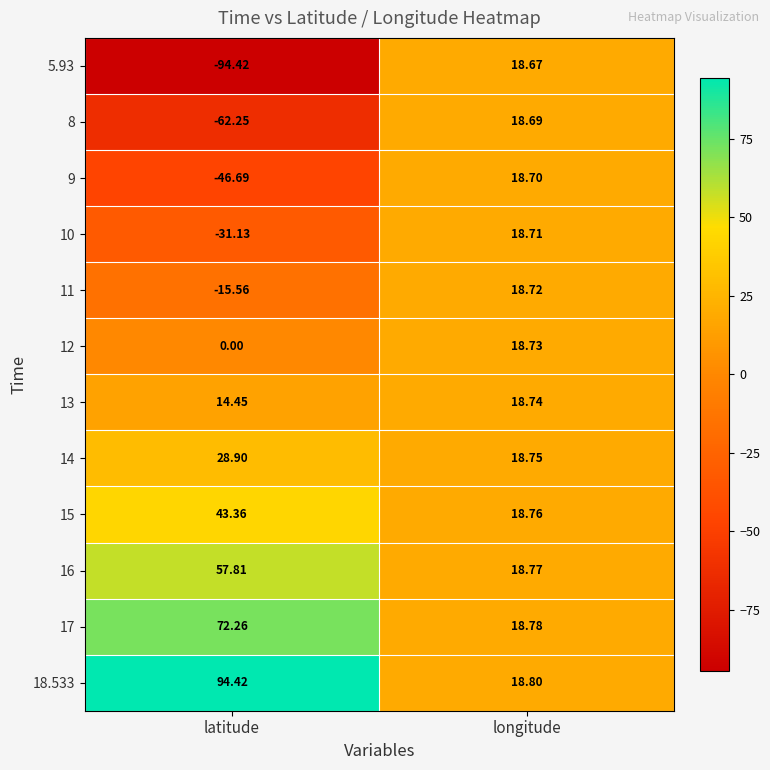

Which category has the highest value in the 11 series?

longitude